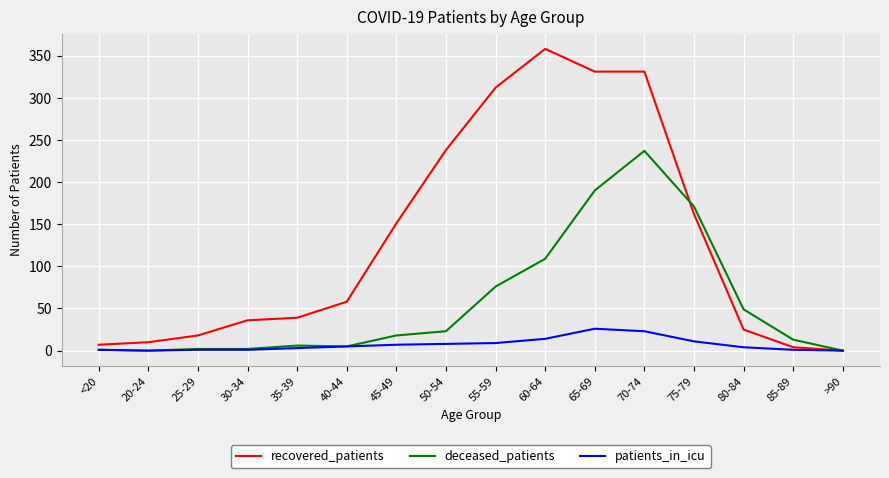

Which series has the largest total across all categories?

recovered_patients